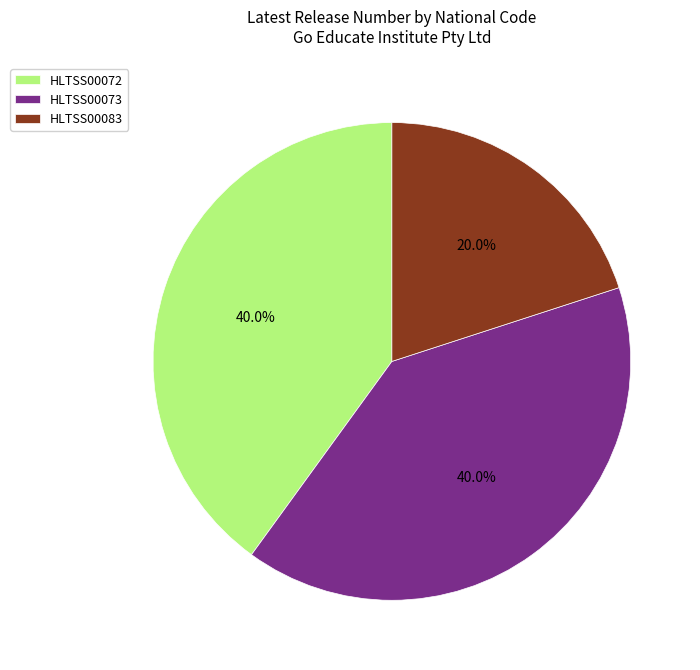

To the nearest percent, what portion does HLTSS00083 represent?

20%